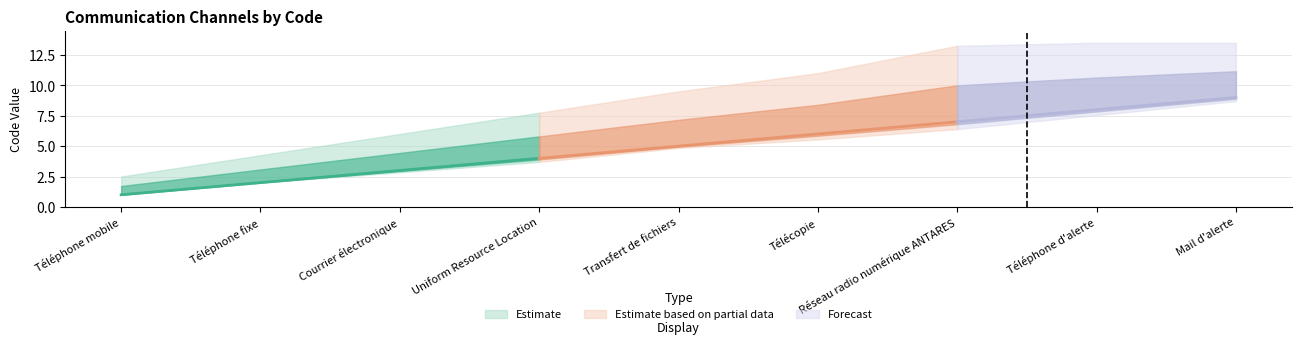

What is the greatest value displayed?

9